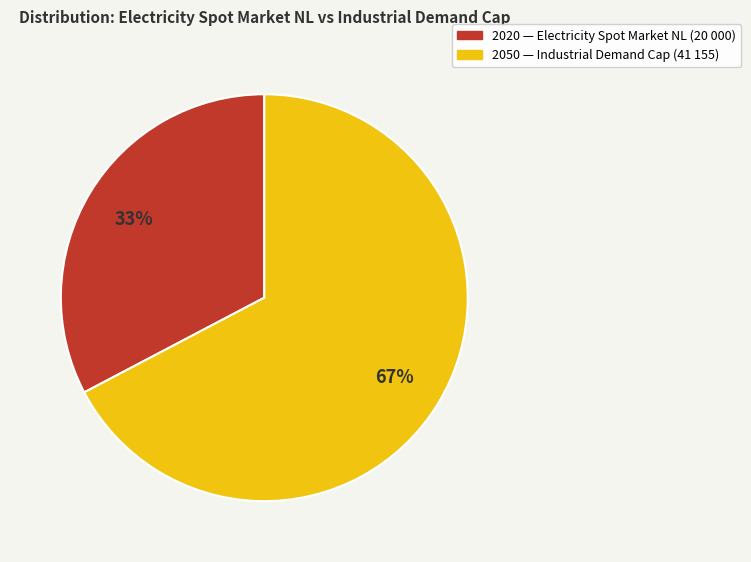

The 2050 — Industrial Demand Cap (41 155) slice represents 59% of the pie. True or false?

False